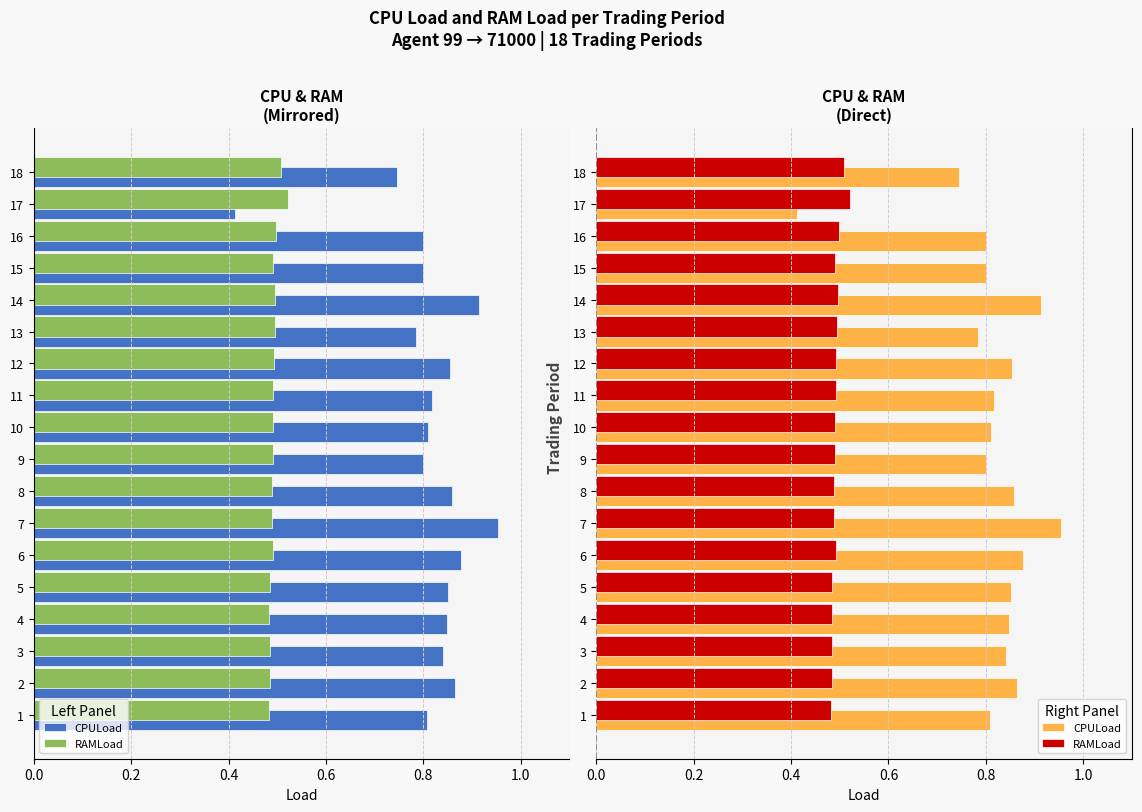

Count the RAMLoad values in the range 0 to 1.

18